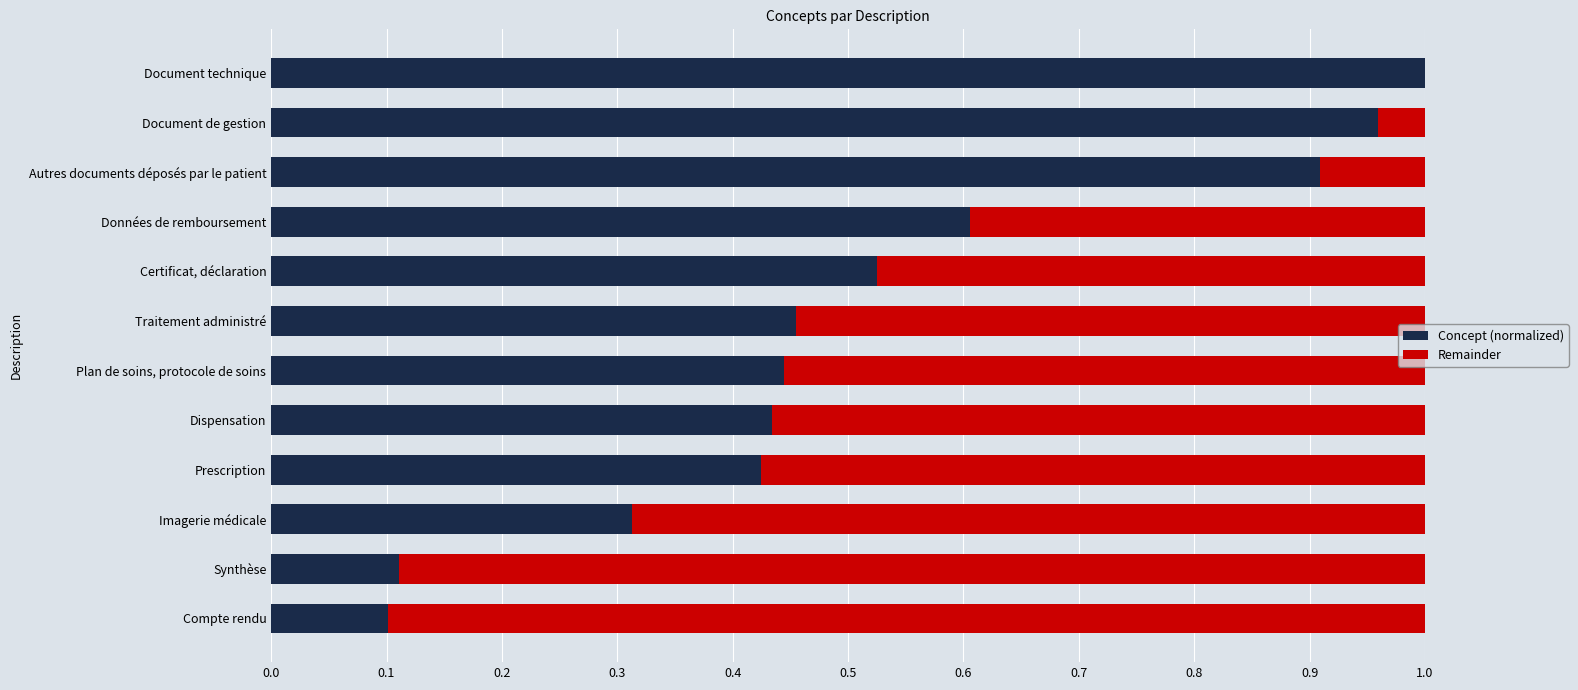

What is the sum of all Concept (normalized) values?

6.3